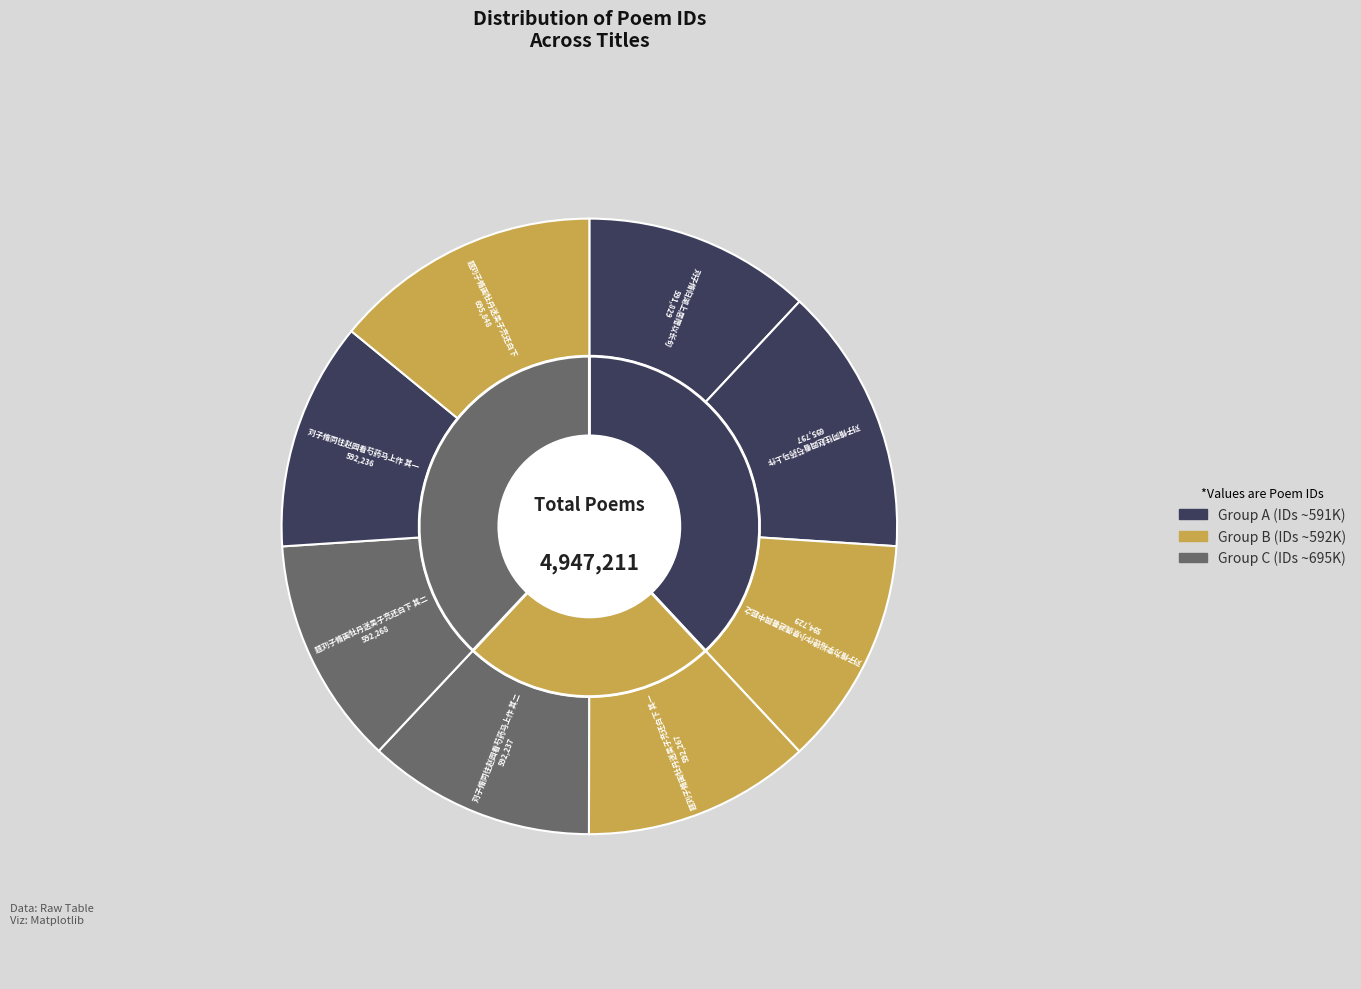

How many slices are in this pie chart?

8